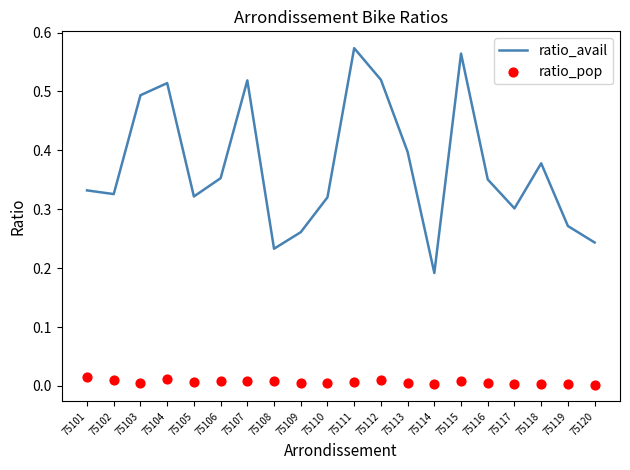

Is the value of ratio_avail at 75112 greater than the value of ratio_pop at 75101?

Yes